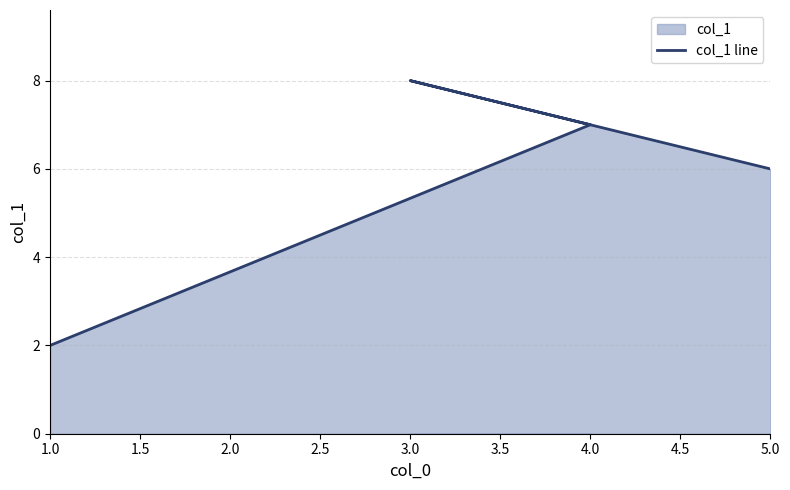

True or false: the data shows 12 at 4.0.

False